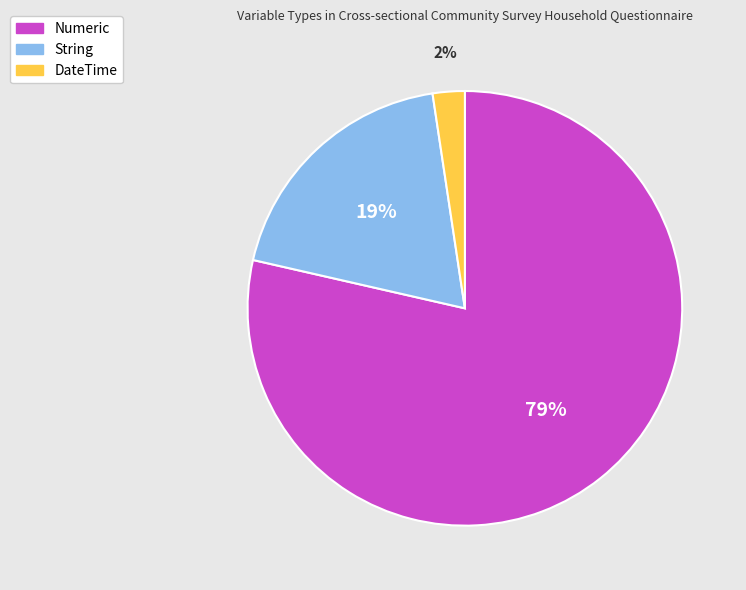

Which slice represents more than half of the pie?

Numeric